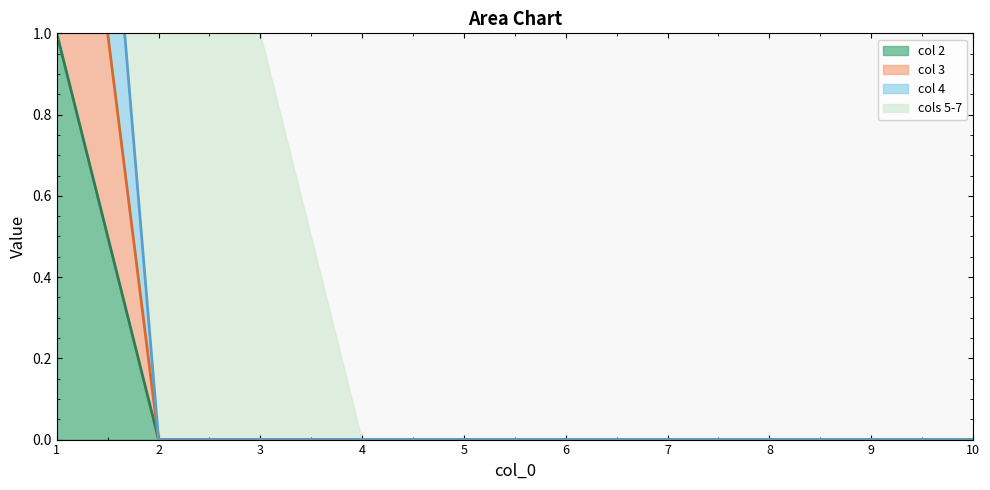

True or false: 4 has a value of -2 at 10.

False